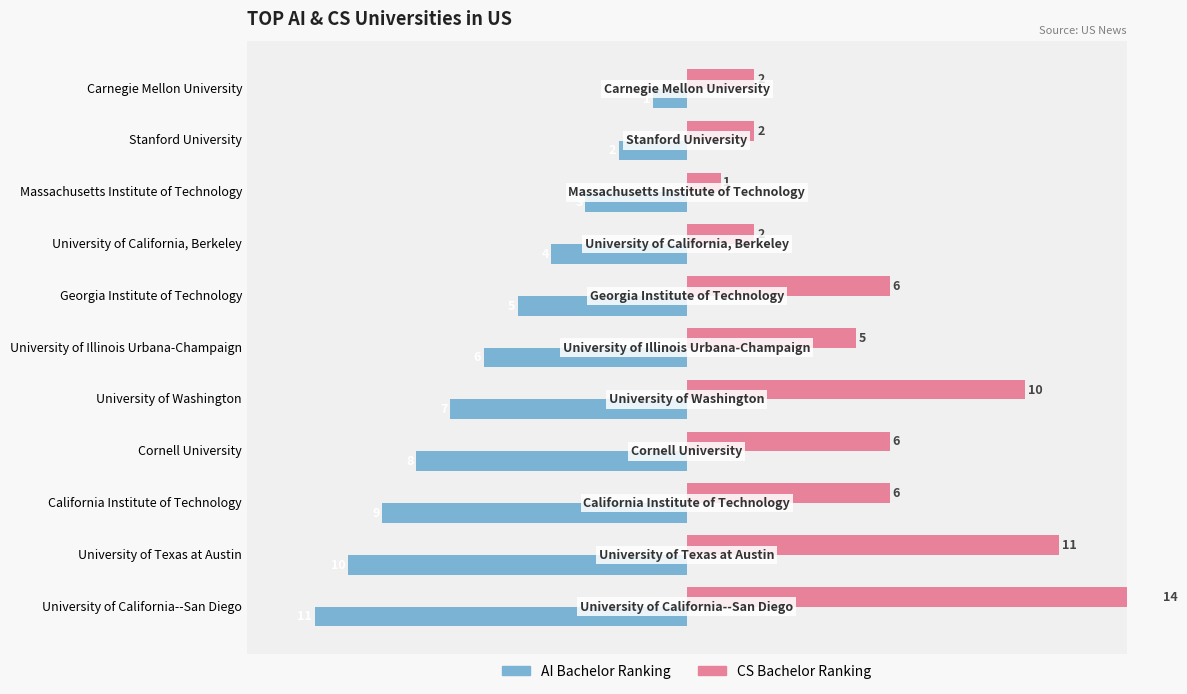

How many values in the CS Bachelor Ranking series exceed 6?

3